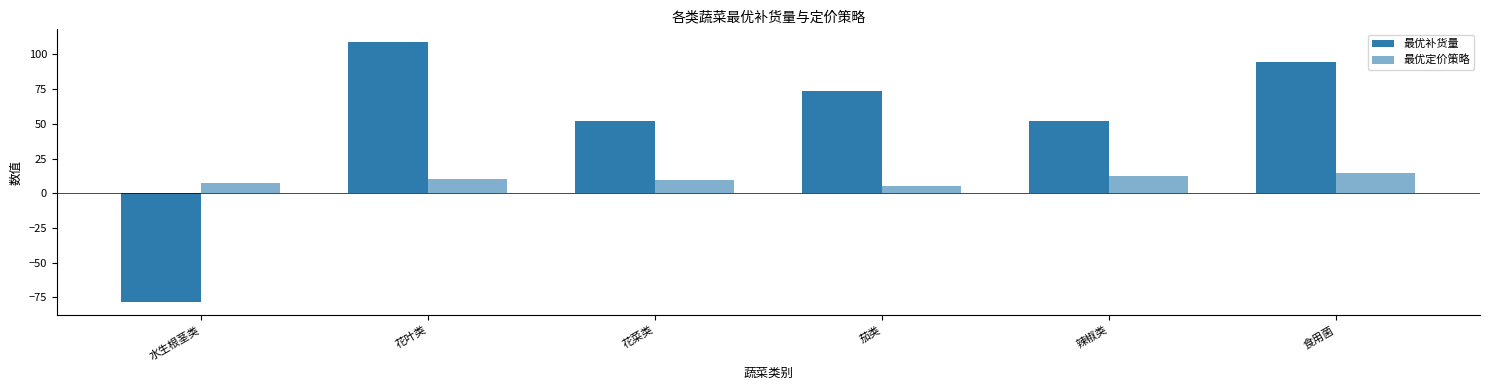

Does the chart contain stacked bars?

No